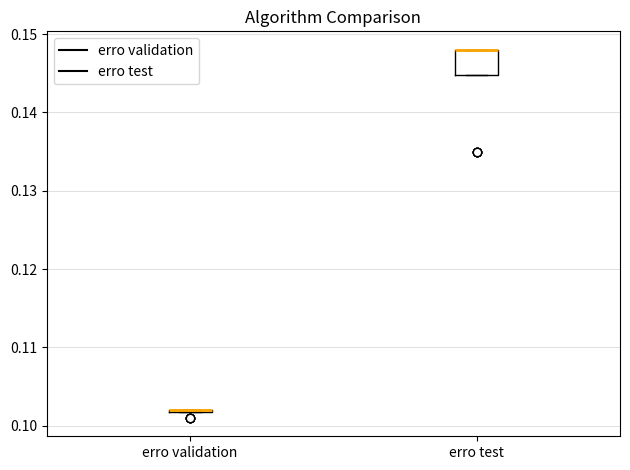

Which box is the tallest, from its lower edge to its upper edge?

erro test